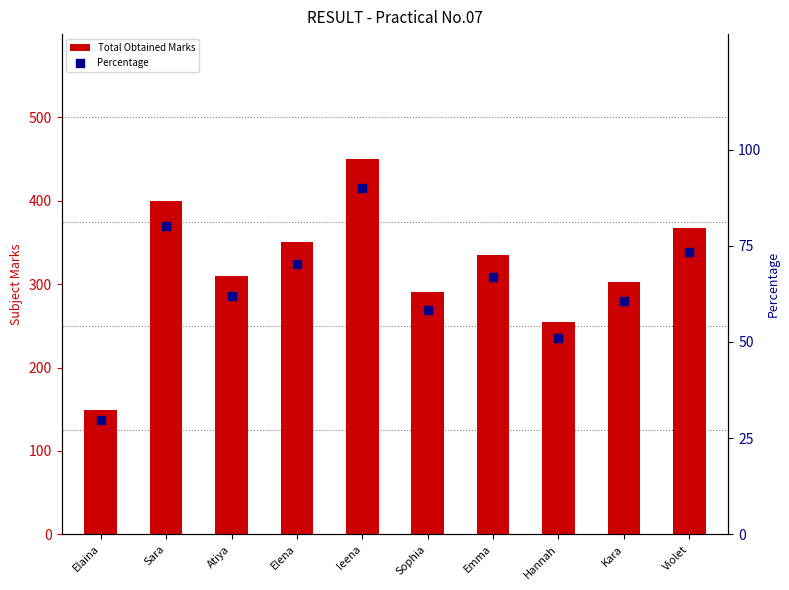

Is the value of Percentage at leena greater than the value of Total Obtained Marks at Atiya?

No